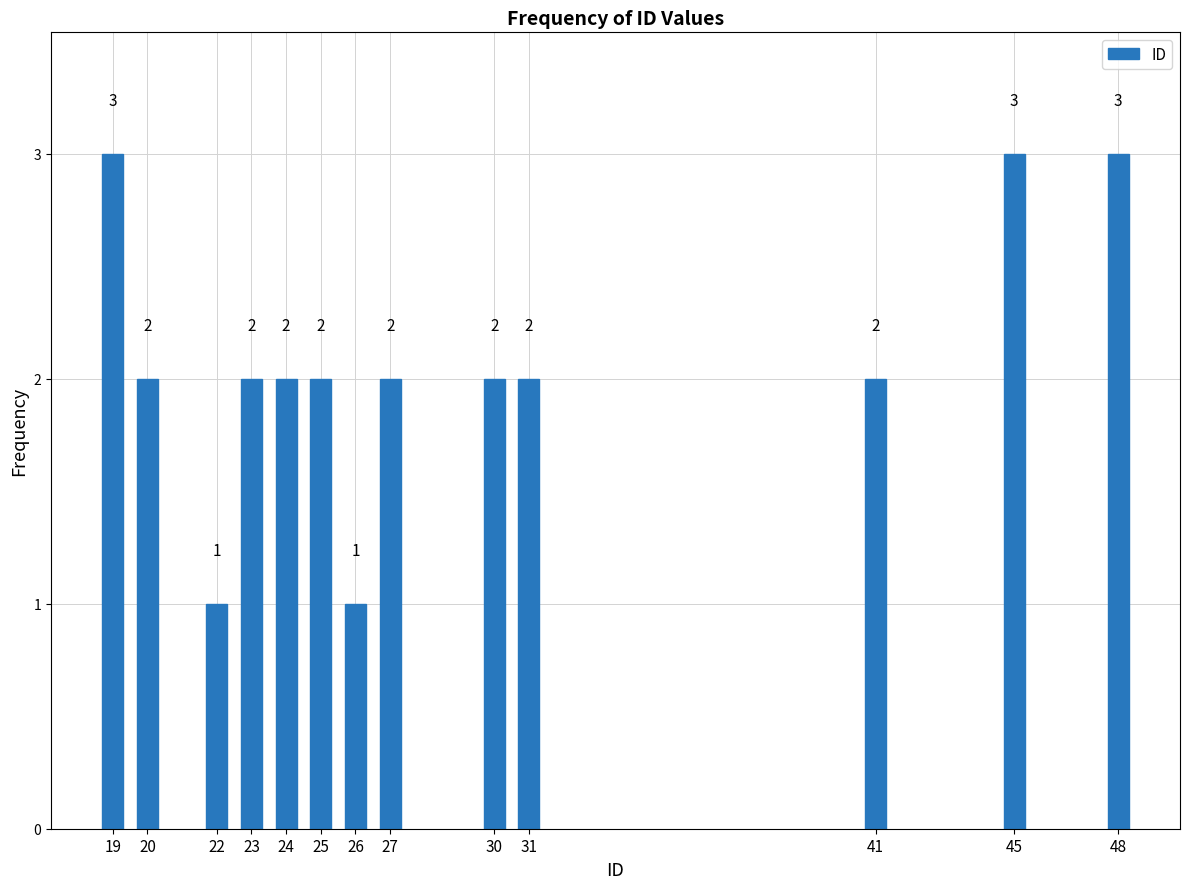

Reading left to right, extract all data points from this chart.

3	2	1	2	2	2	1	2	2	2	2	3	3